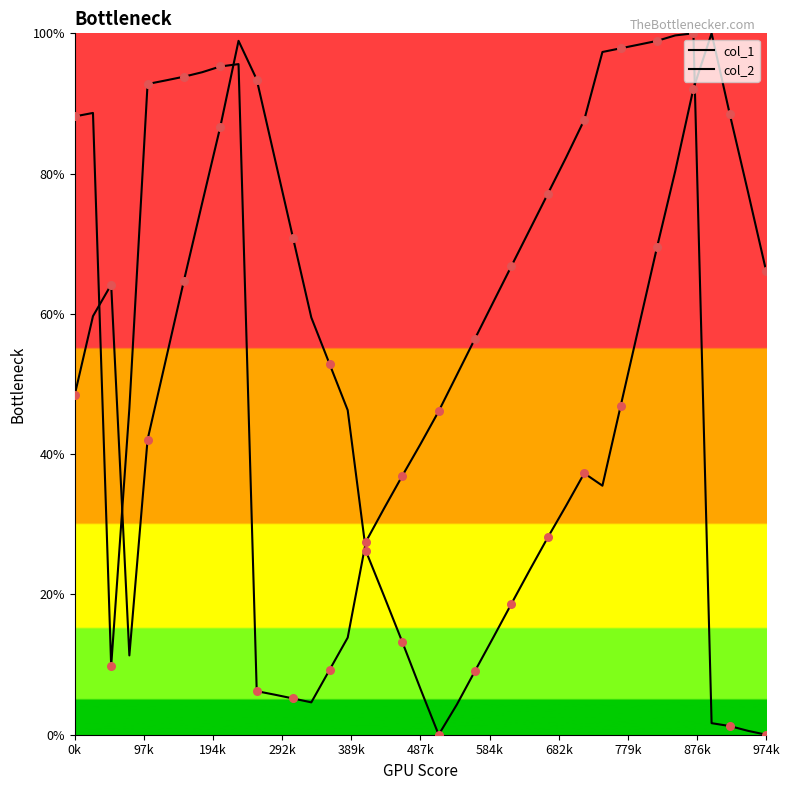

At which category is the sum across all series the highest?

876k